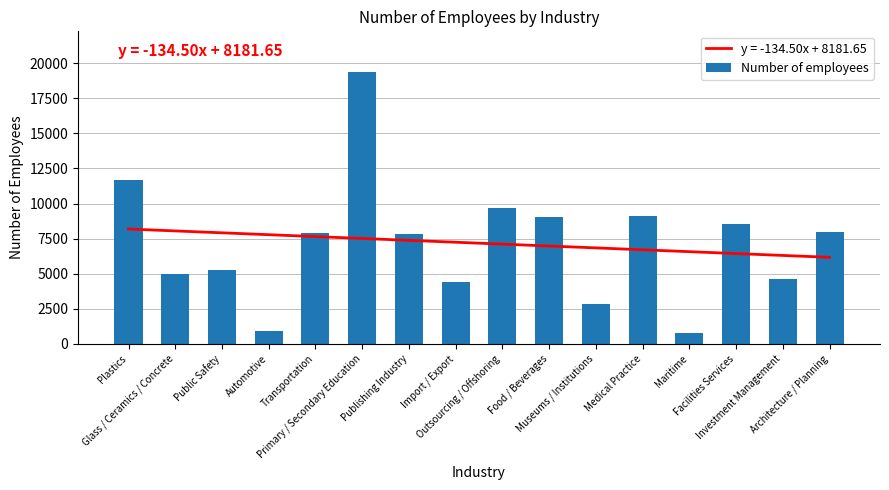

Between Investment Management and Architecture / Planning, which is larger?

Architecture / Planning